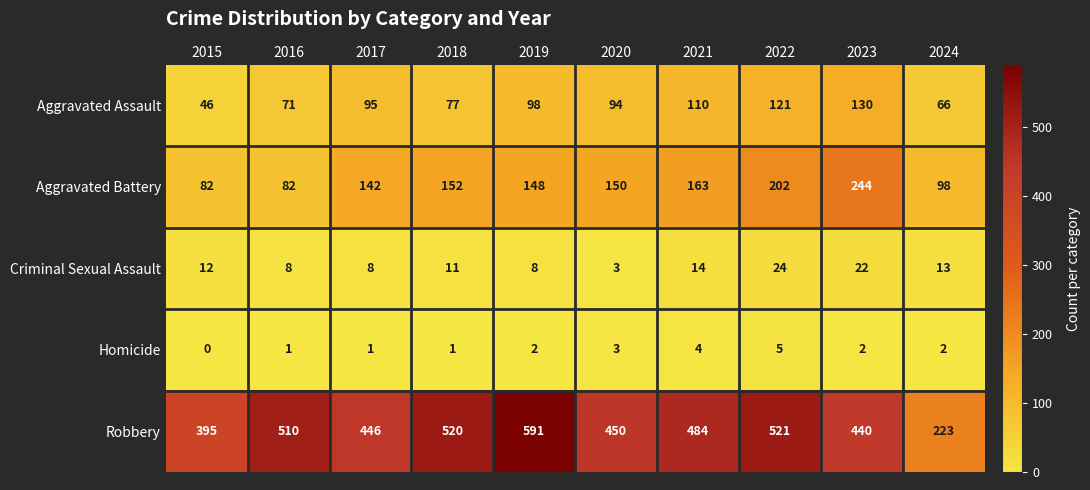

At which category is the sum across all series the highest?

2022